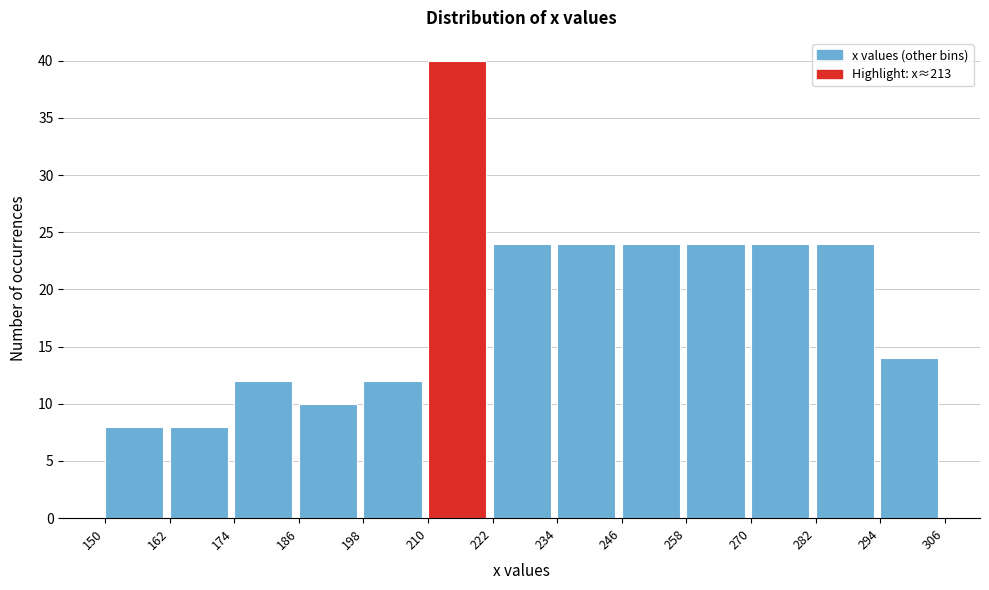

What is the height of the bar covering 150 to 162 on the x-axis? The values are not printed on the chart, so give them approximately, as read against the axis.

8